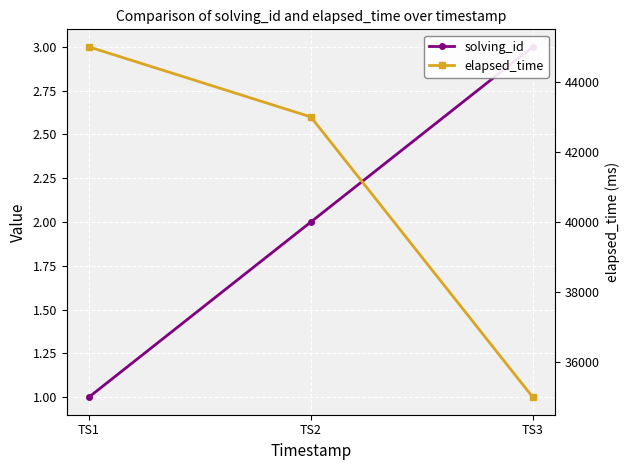

What is the difference between the second highest and minimum values in the elapsed_time series?

8000